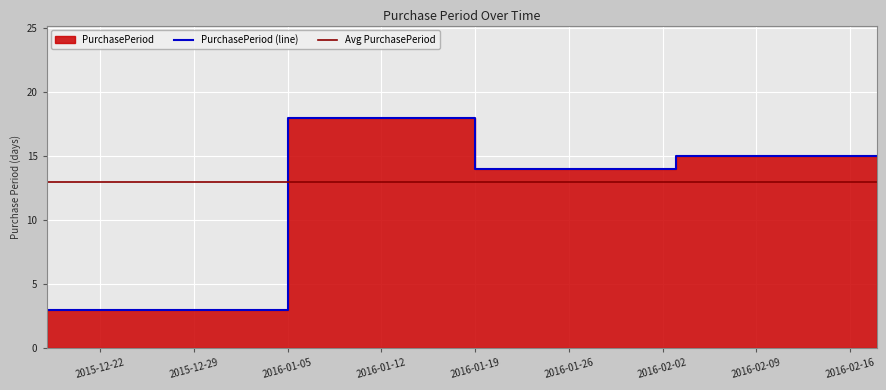

What is the minimum value shown in the chart?

3